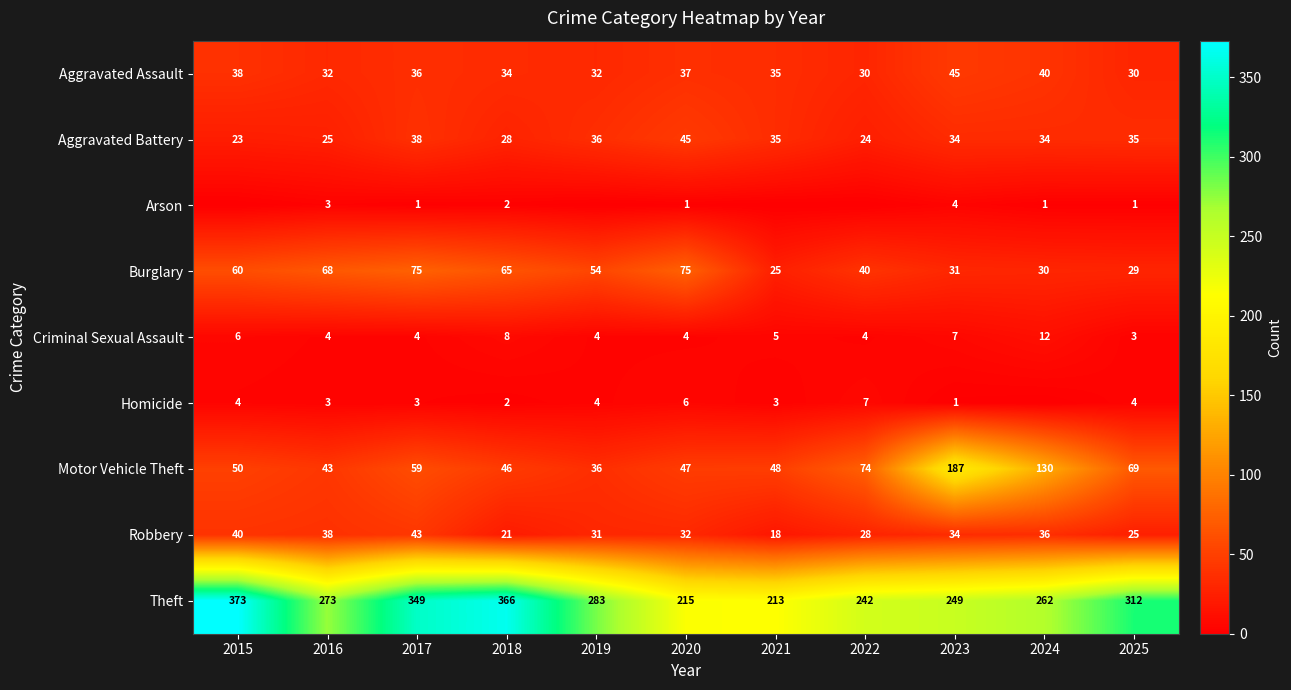

What is the spread (max minus min) of values at 2023?

248